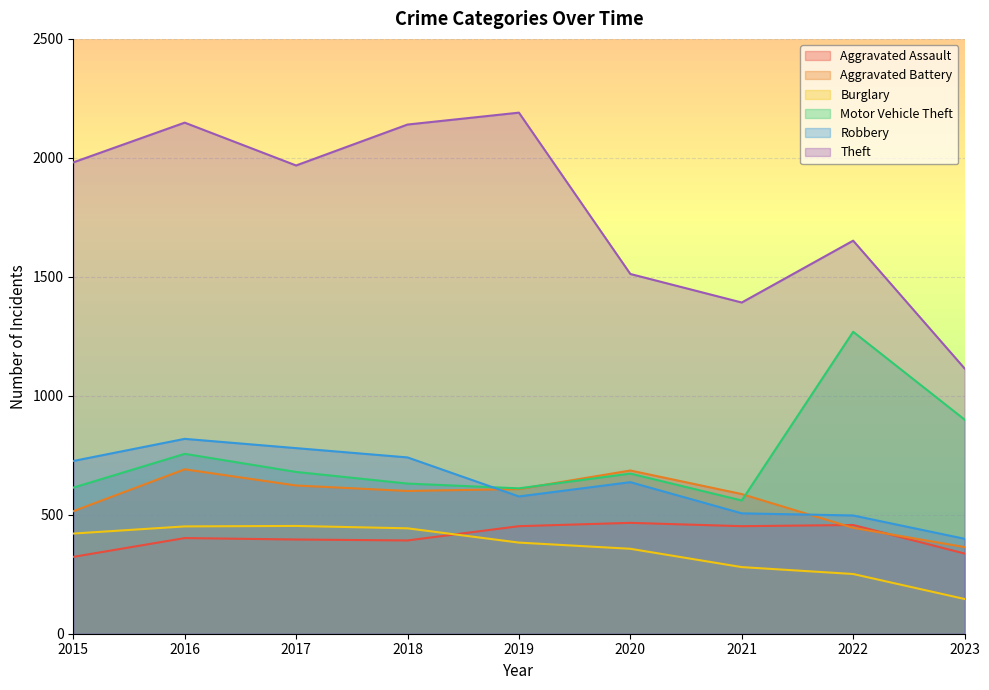

What is the lowest value of the Robbery series?

399